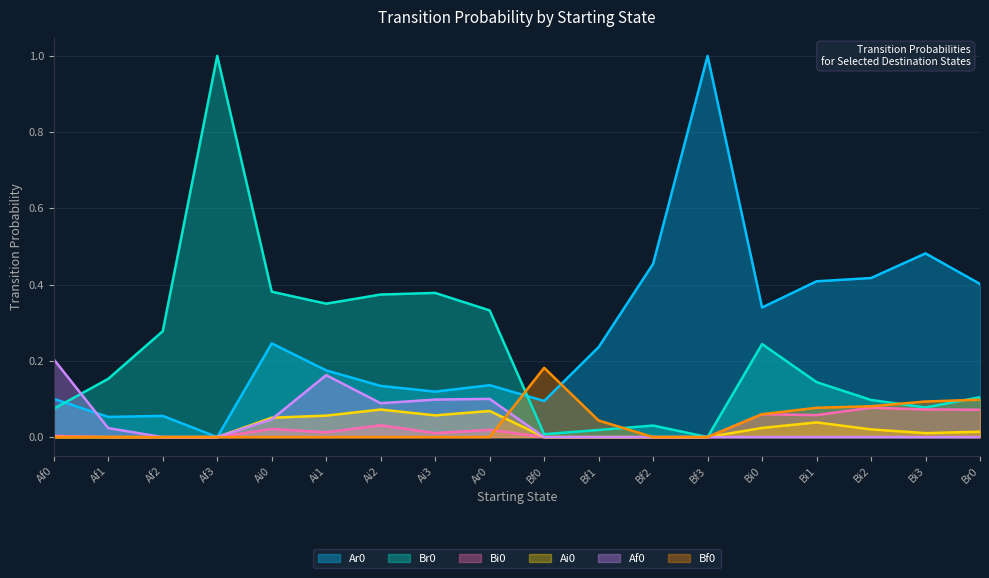

What is the difference between the second highest and second lowest values in the Ai0 series?

0.1